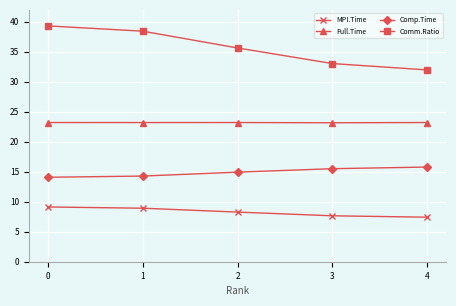

The Comp.Time series shows 15.8 at 4. True or false?

True